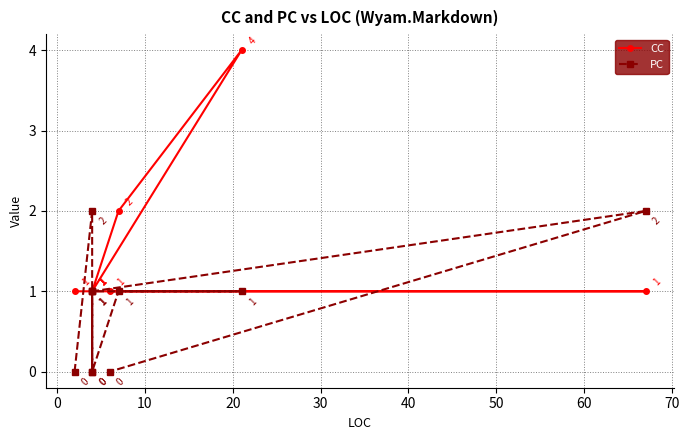

How many values in the PC series are below 1?

4